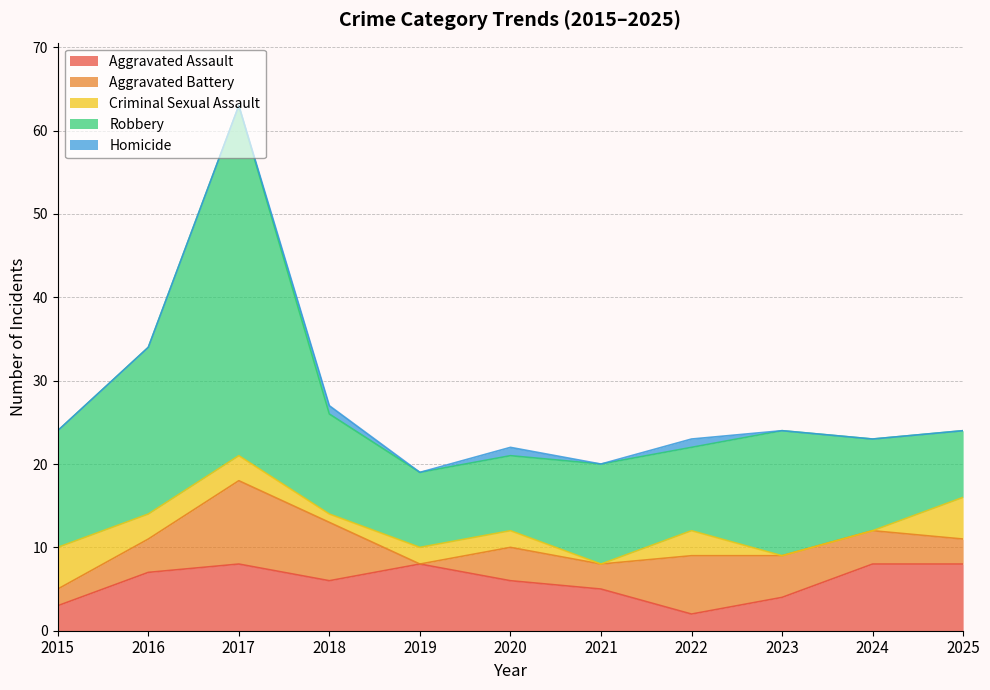

Between 2018 and 2025, which series saw the biggest shift?

Aggravated Battery